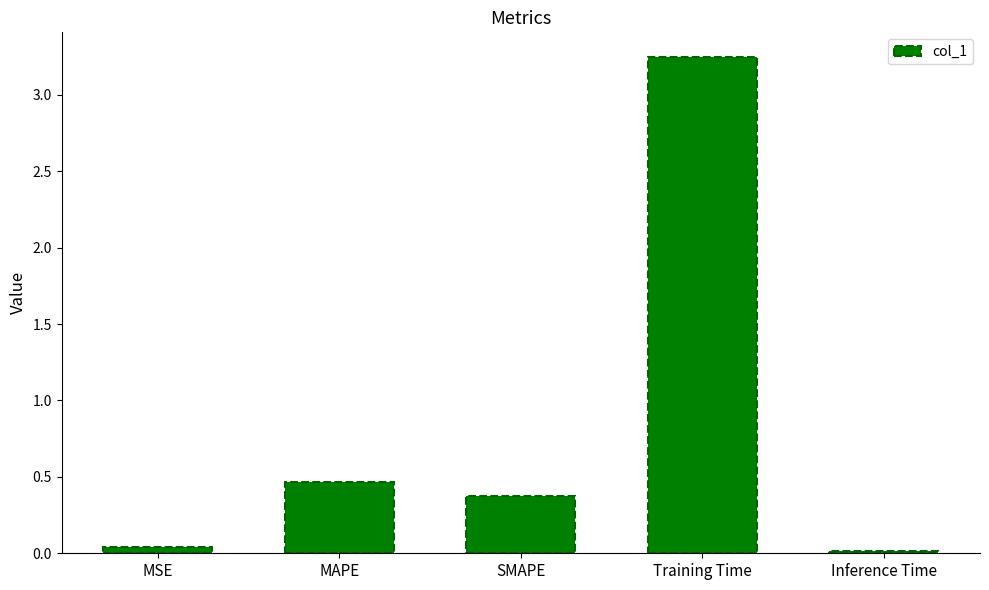

The chart shows a value of 0.4 at SMAPE. True or false?

True